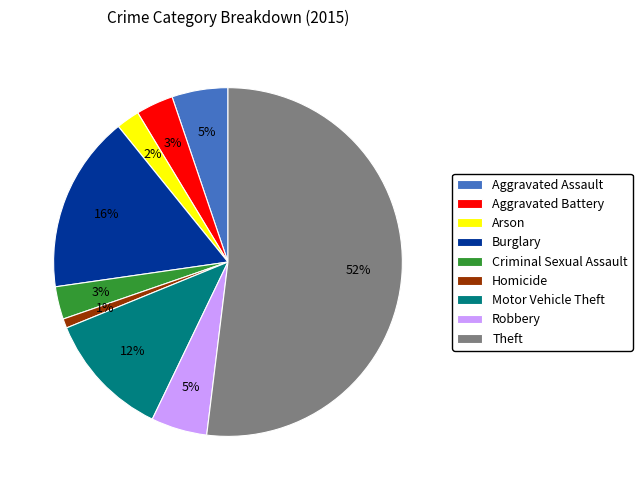

Which has a higher value, Aggravated Assault or Criminal Sexual Assault?

Aggravated Assault